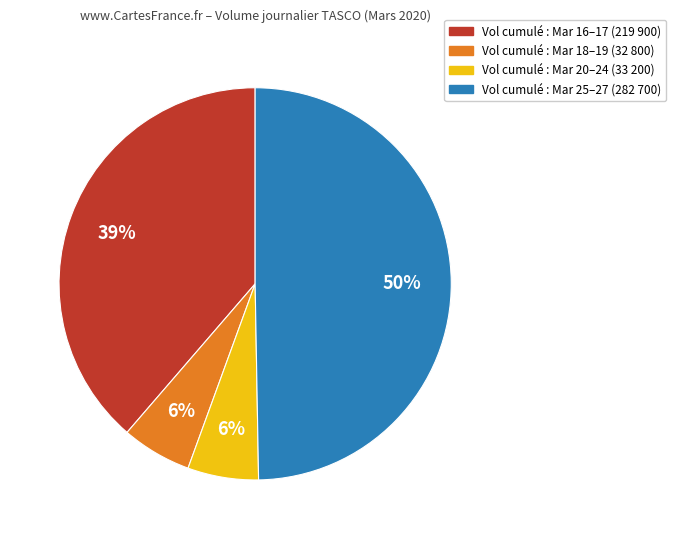

To the nearest percent, what is the average slice percentage?

25%